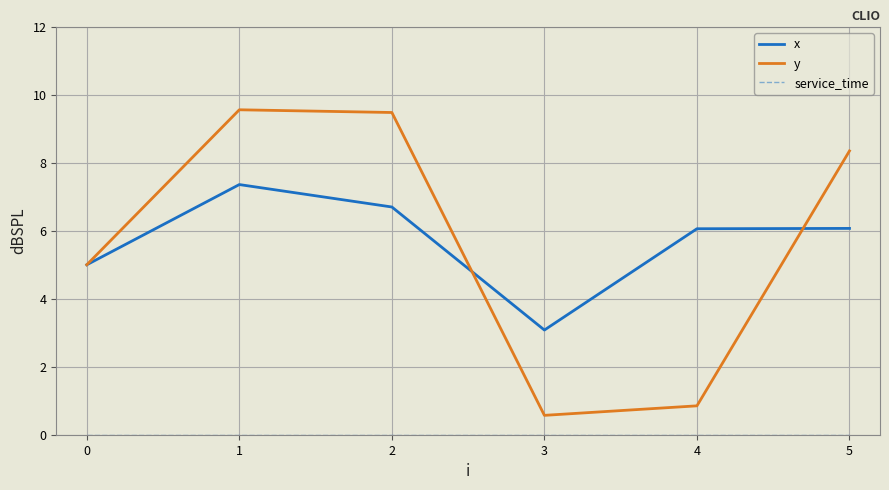

The x series shows 9.4 at 1. True or false?

False